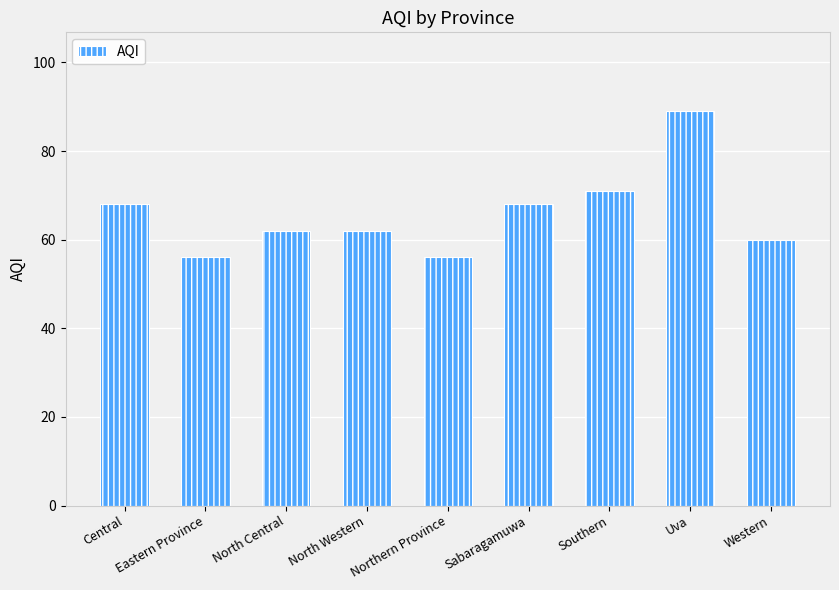

The value at Southern is 48. True or false?

False